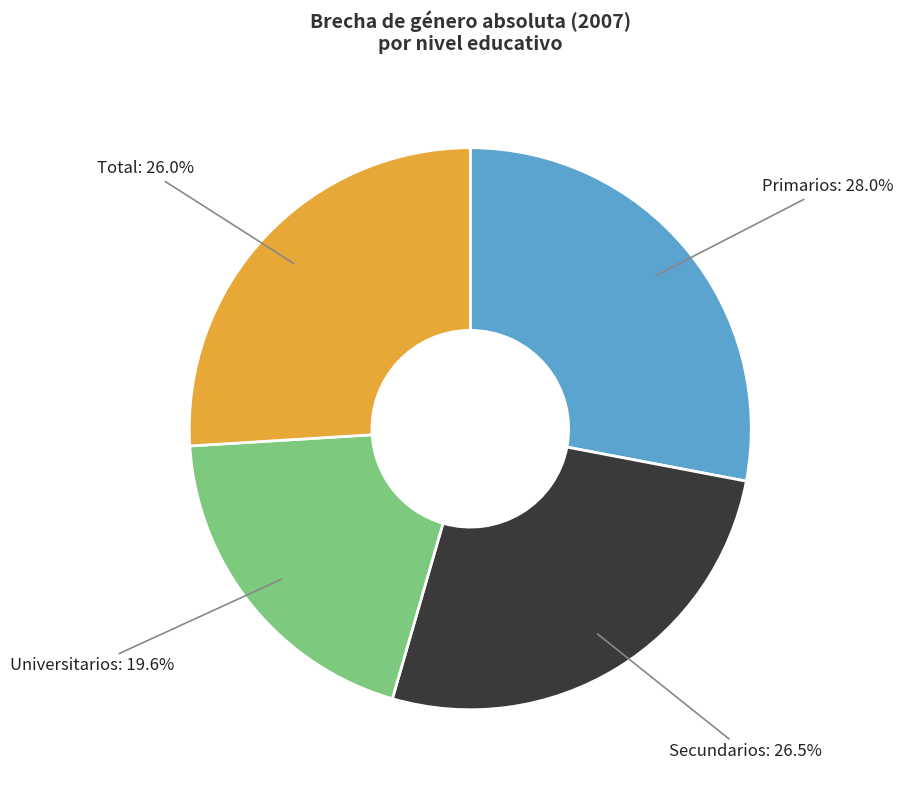

Which slice is the largest?

Primarios